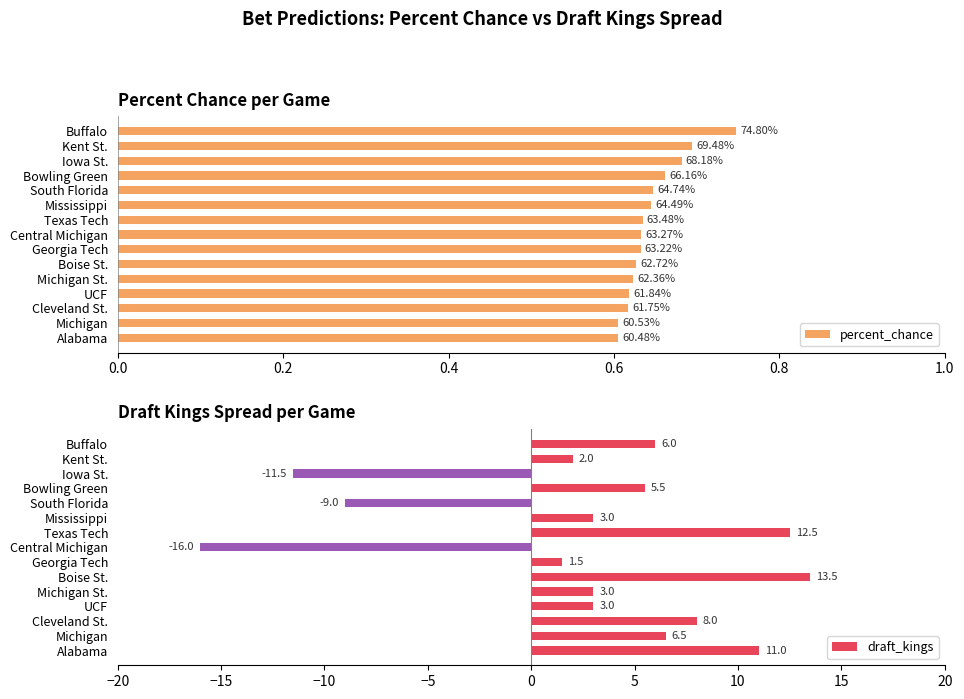

At which label is draft_kings closest to -1?

Georgia Tech